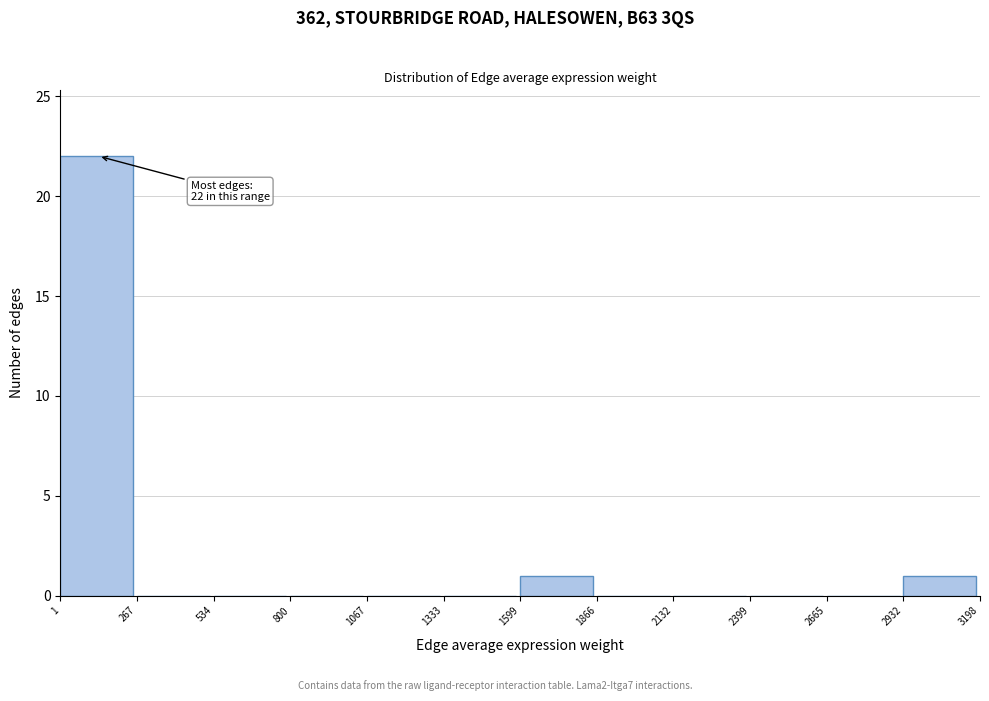

Which range on the x-axis has the tallest bar?

1 to 267